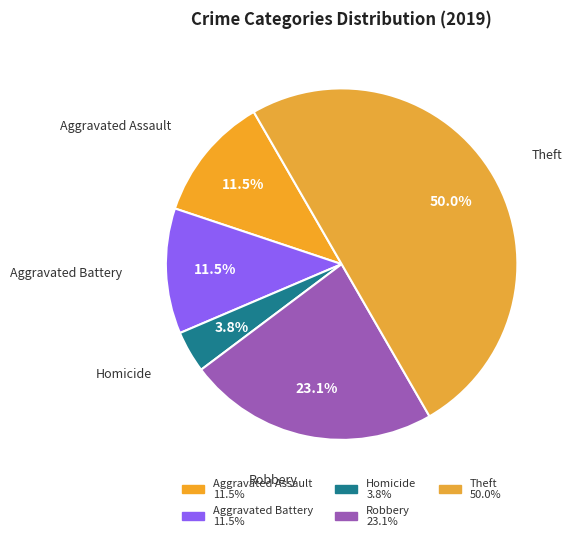

Does any single category account for the majority?

No